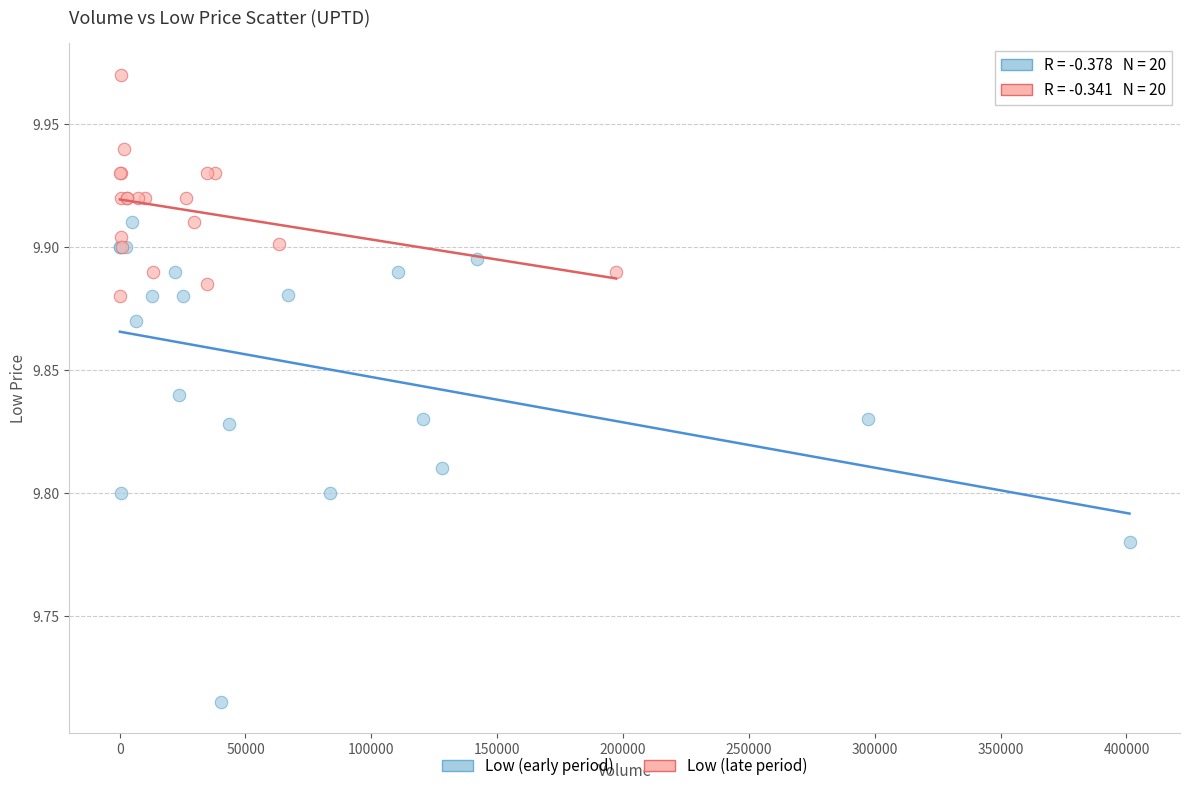

Which series has the widest spread of Y values?

Low (early period)